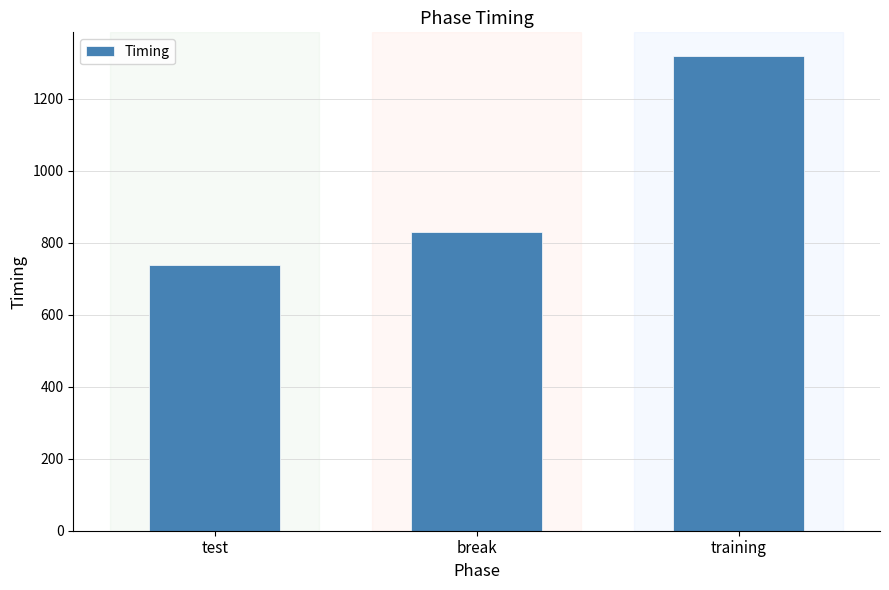

What is the sum of all values?

2887.3